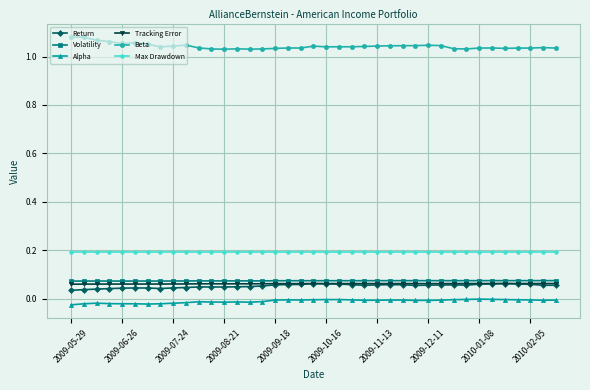

True or false: Volatility has more than 0 interior local peaks.

True